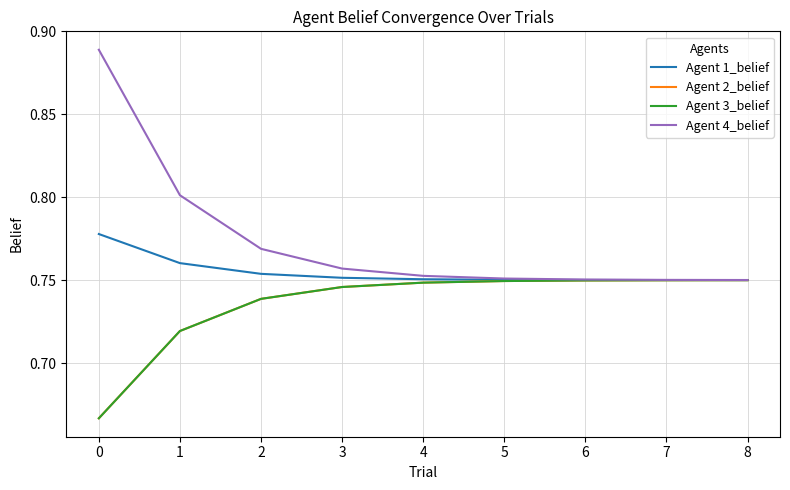

Which series has the largest range (max minus min)?

Agent 4_belief